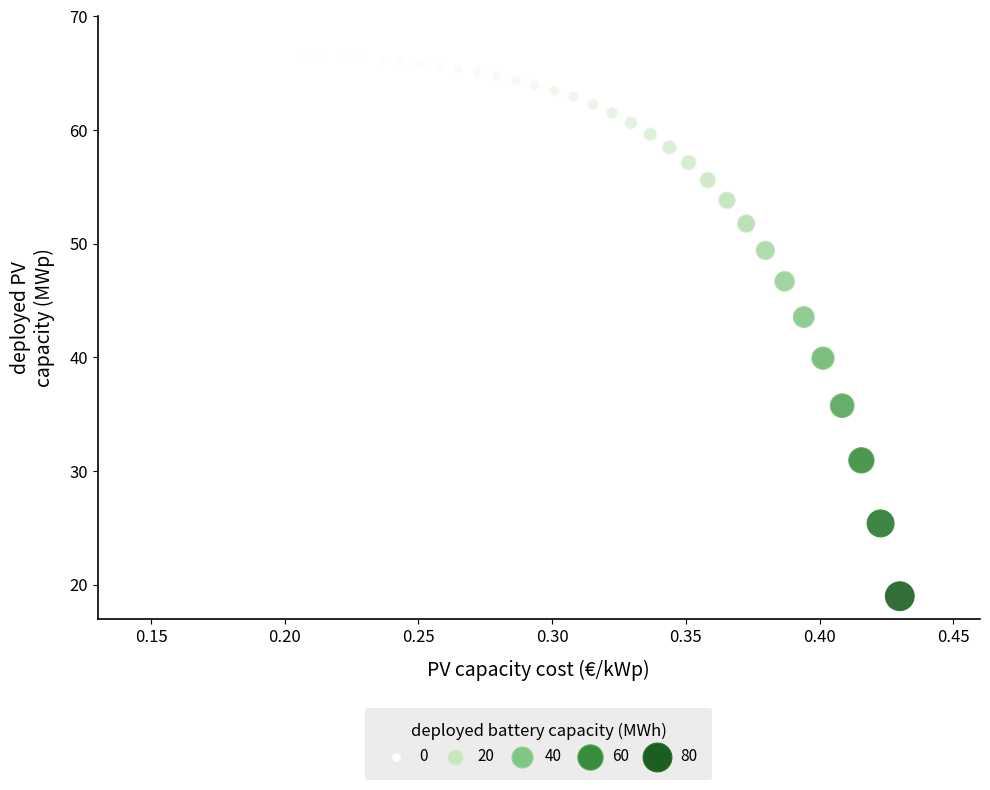

What is the range of X values (max minus min)?

0.3